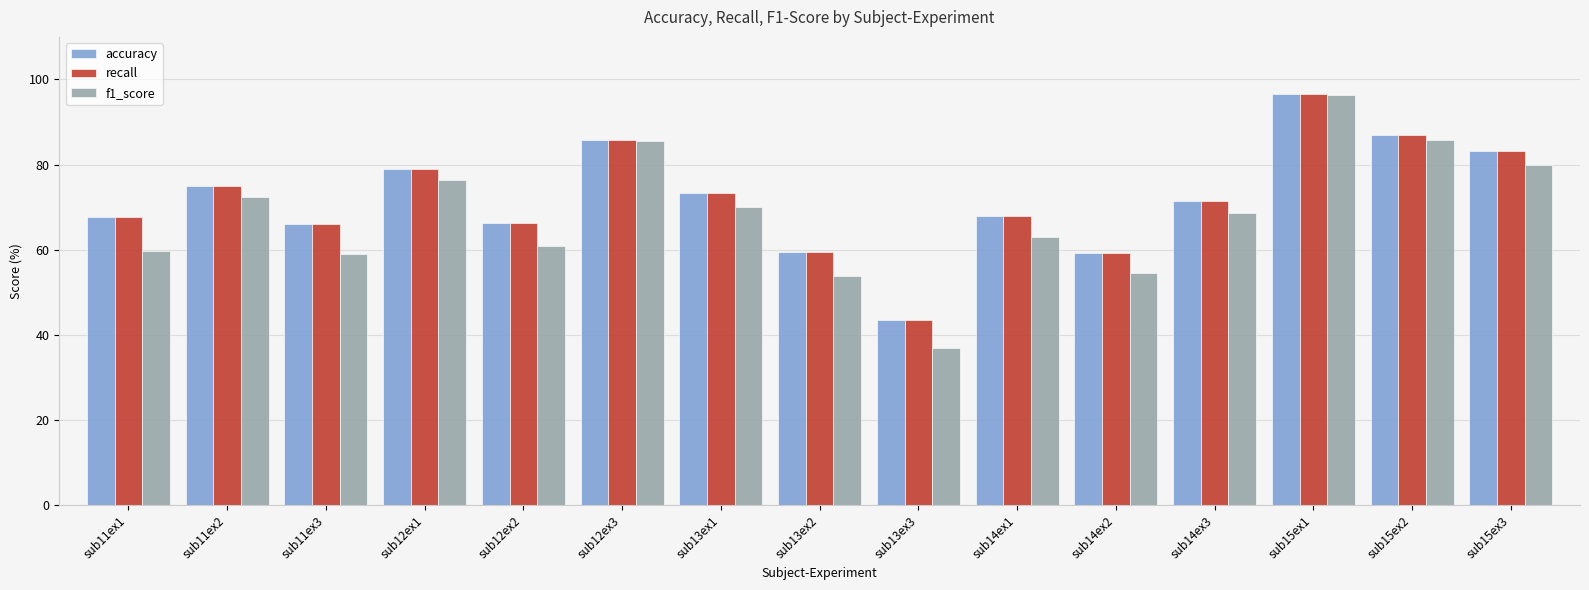

How many groups of bars are there?

15